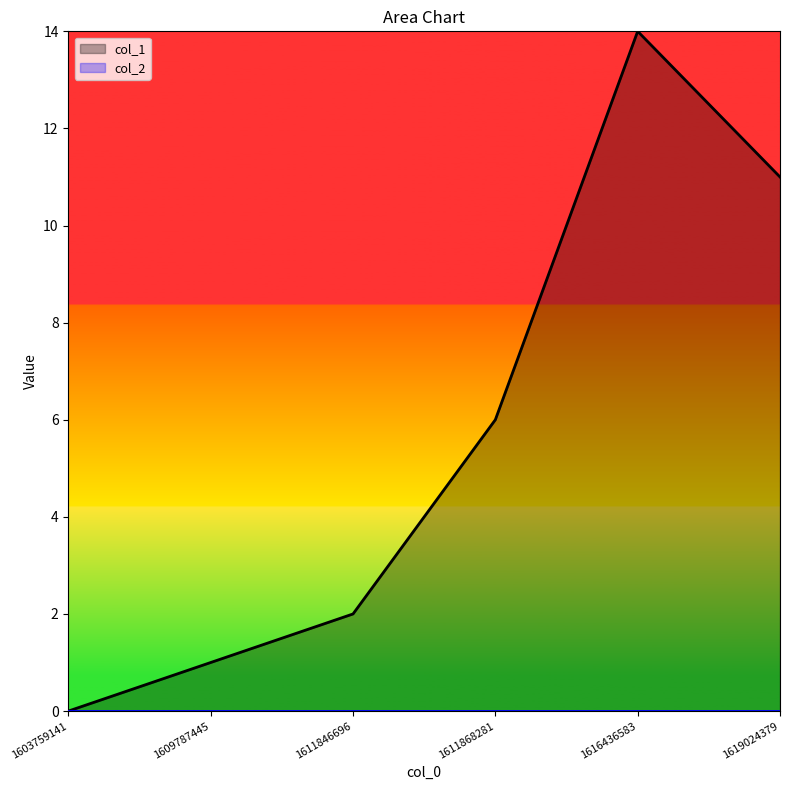

Reading right to left, what are all the values shown in this chart?

1619024379=11	1616436583=14	1611868281=6	1611846696=2	1609787445=1	1603759141=0